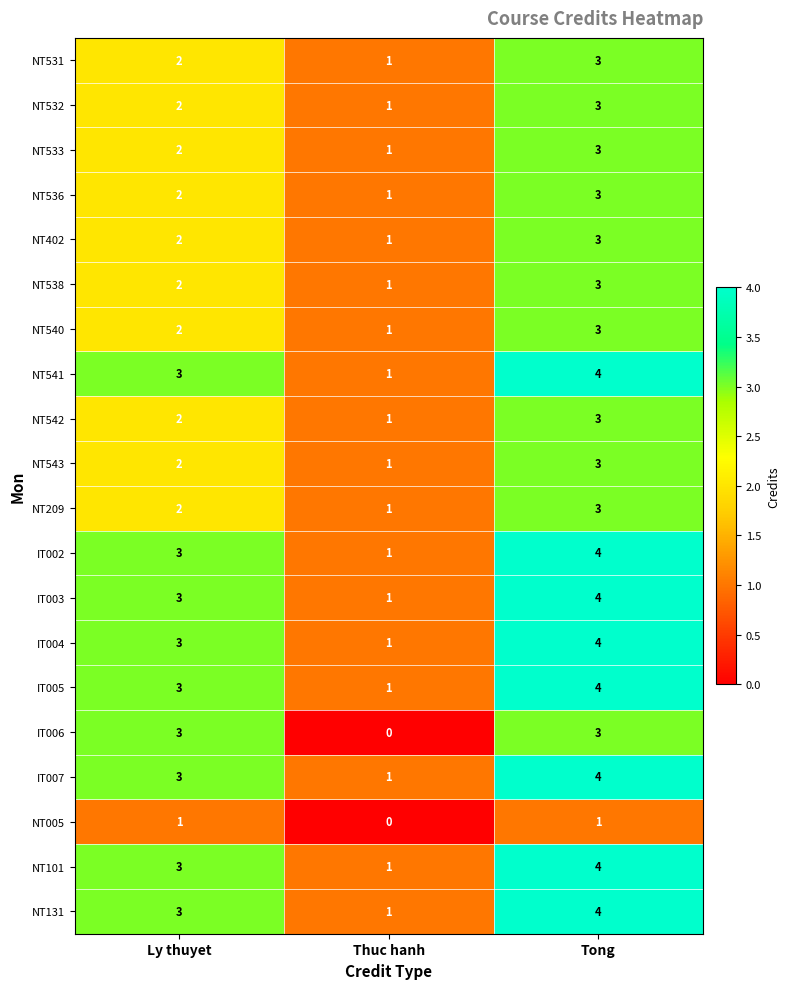

What is the total value across all series at Ly thuyet?

48